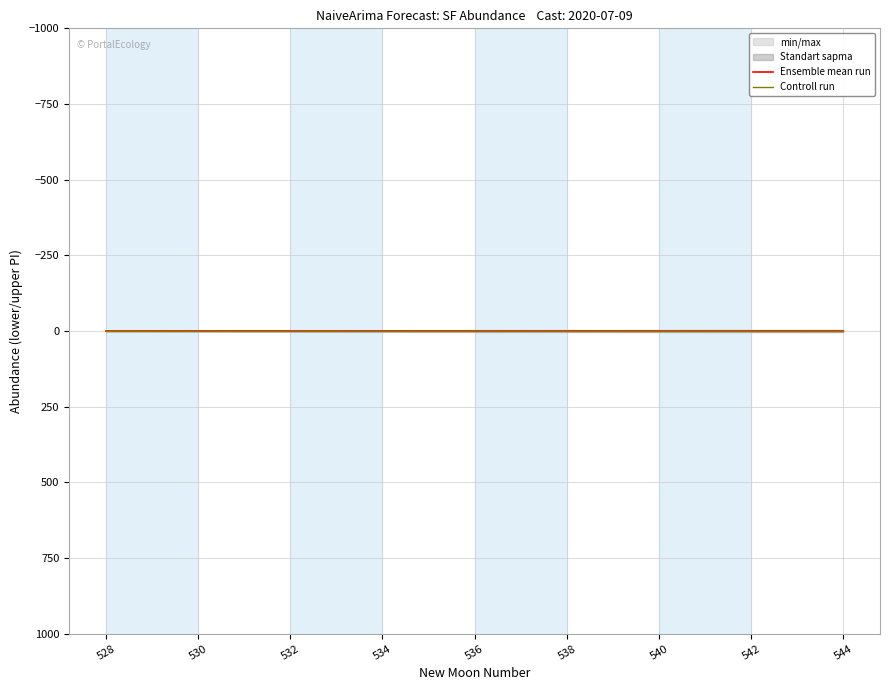

Reading left to right, list all the values displayed in this chart.

lower_pi: 528=-1.1	529=-1.6	530=-1.9	531=-2.2	532=-2.5	533=-2.7	534=-2.9	535=-3.1	536=-3.3	537=-3.5	538=-3.7	539=-3.8	540=-4.0	541=-4.2	542=-4.3	543=-4.4	544=-4.6
upper_pi: 528=1.1	529=1.6	530=1.9	531=2.2	532=2.5	533=2.7	534=2.9	535=3.1	536=3.3	537=3.5	538=3.7	539=3.8	540=4.0	541=4.2	542=4.3	543=4.4	544=4.6
estimate: 528=0.0	529=0.0	530=0.0	531=0.0	532=0.0	533=0.0	534=0.0	535=0.0	536=0.0	537=0.0	538=0.0	539=0.0	540=0.0	541=0.0	542=0.0	543=0.0	544=0.0